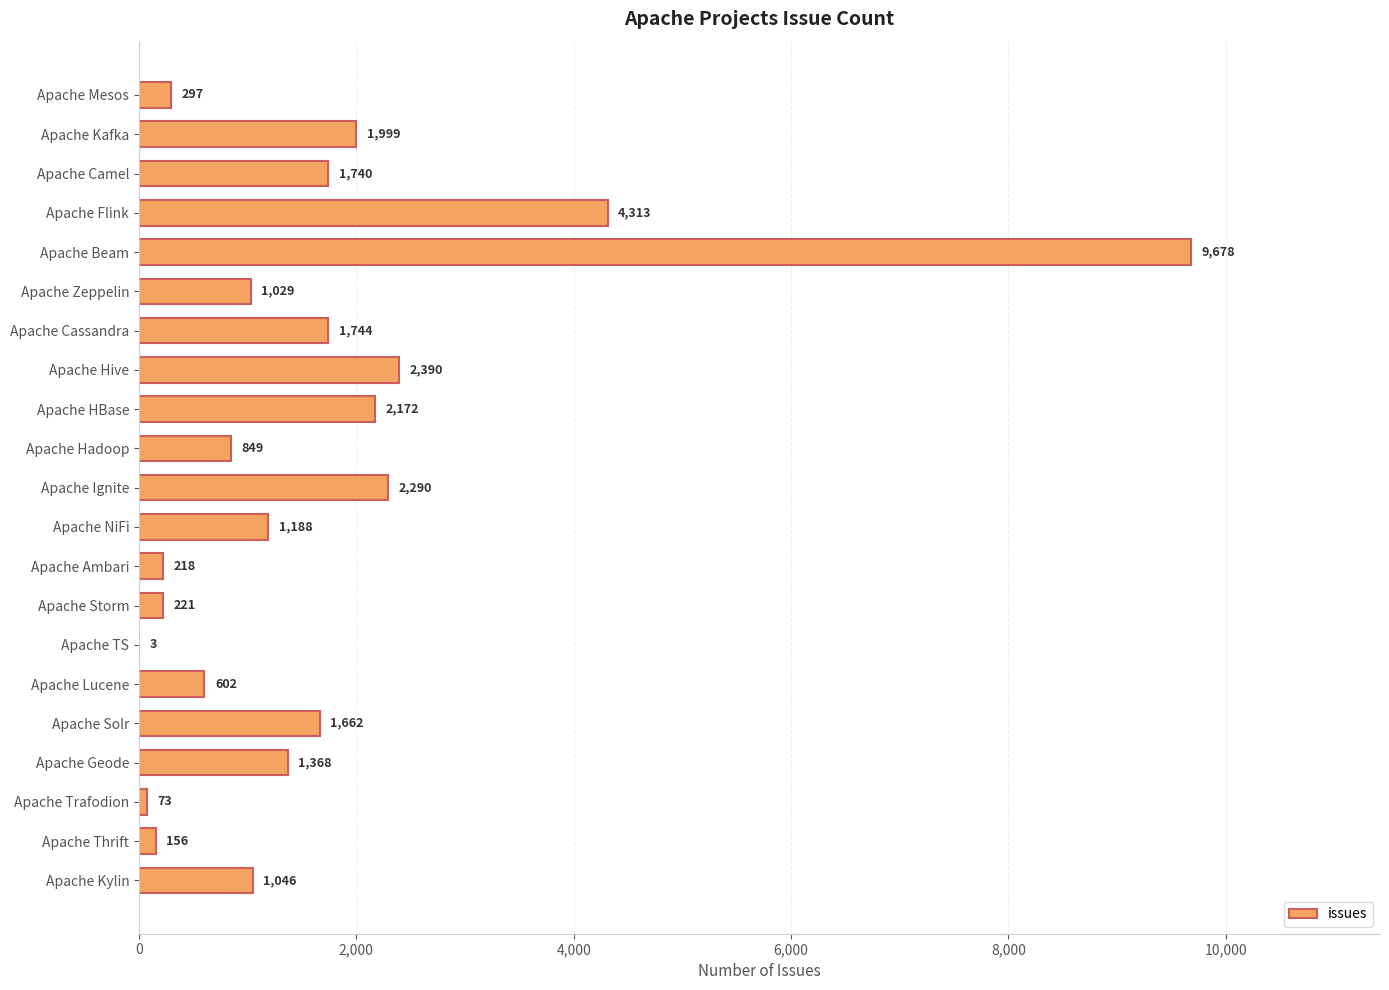

Is it true that the value at Apache Geode is 2198?

False